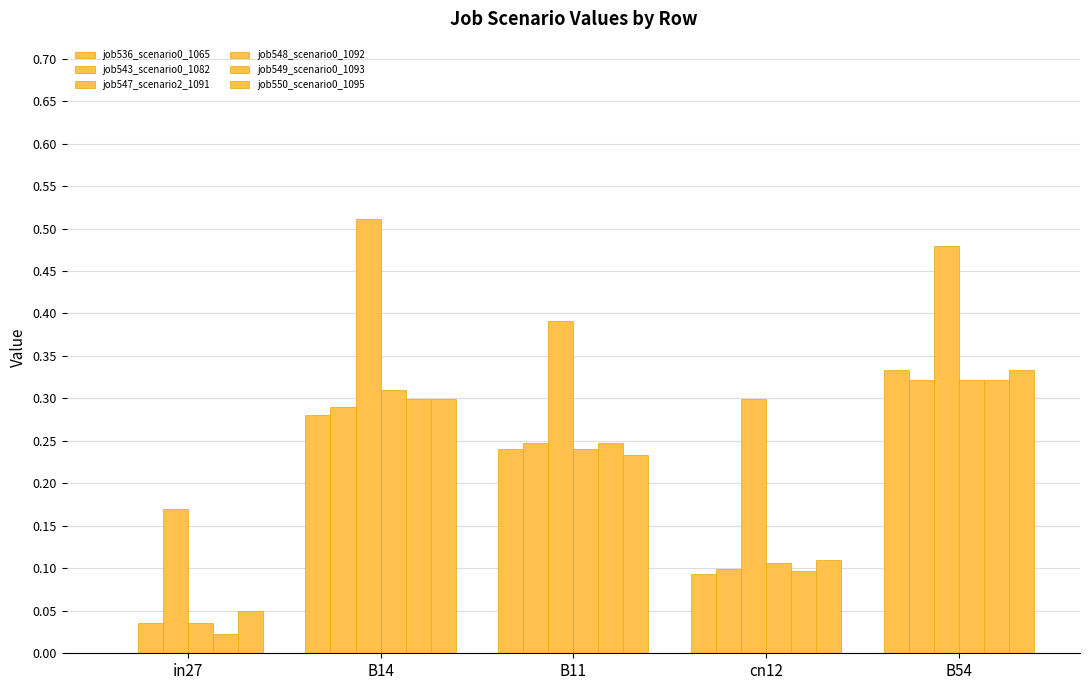

What is the label of the 1st bar from the left?

in27